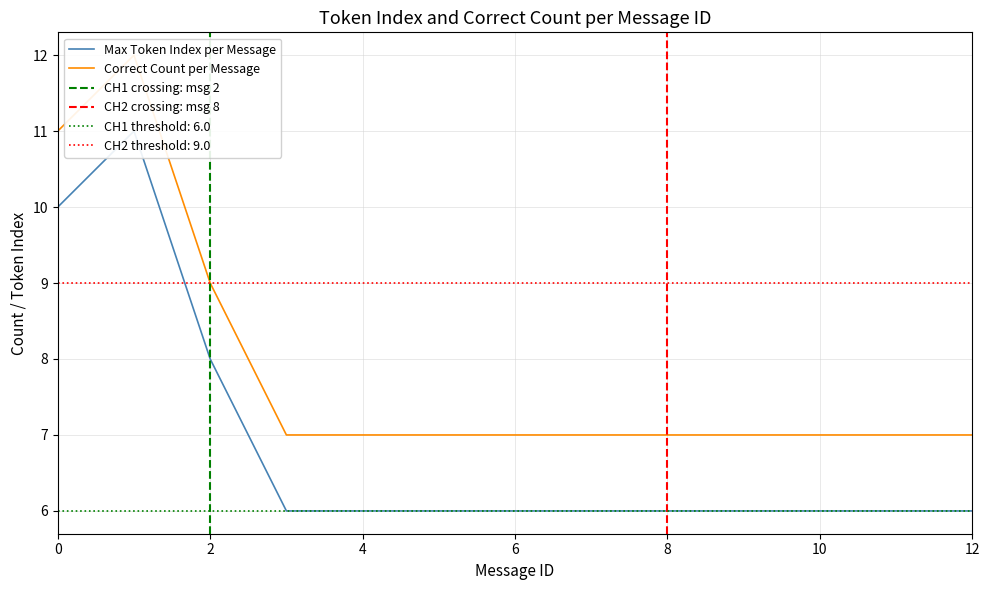

What is the difference between the maximum and minimum values in the Correct Count per Message series?

5